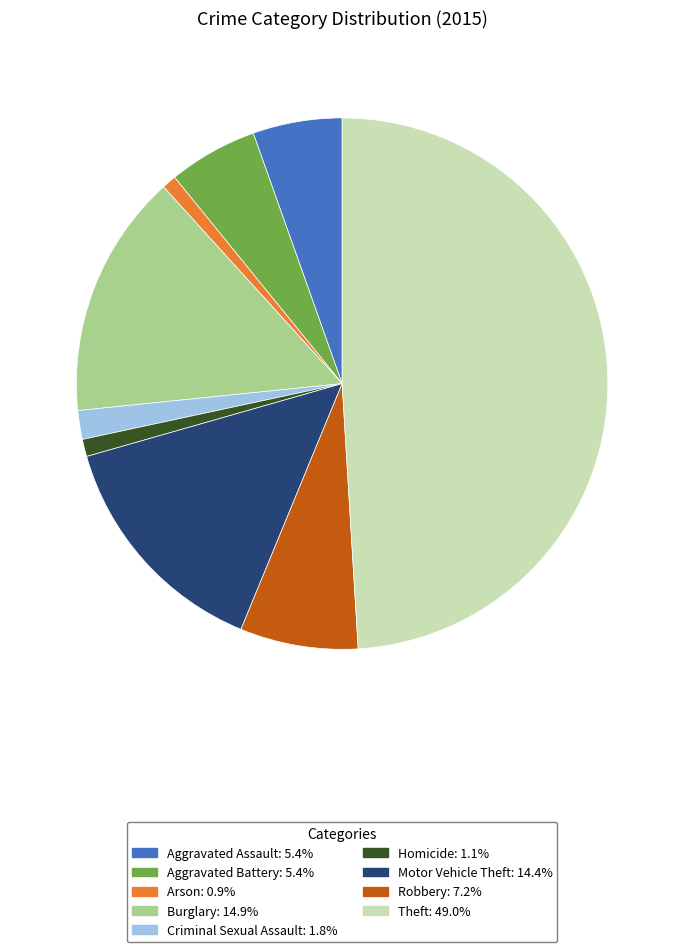

Is the sum of Theft and Motor Vehicle Theft greater than half?

Yes